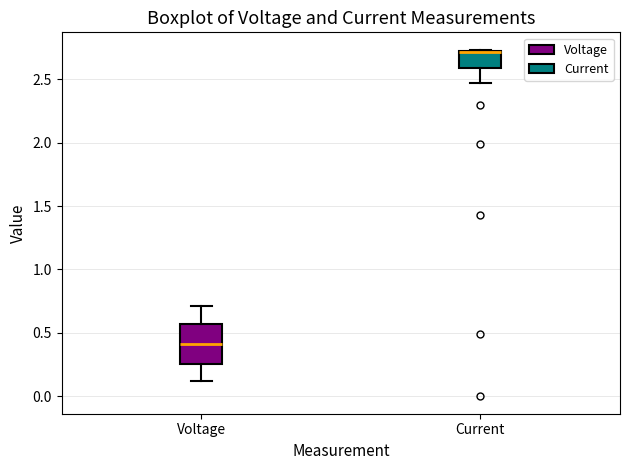

Where is the upper edge of the box for Voltage on the y-axis? The values are not printed on the chart, so give them approximately, as read against the axis.

0.55